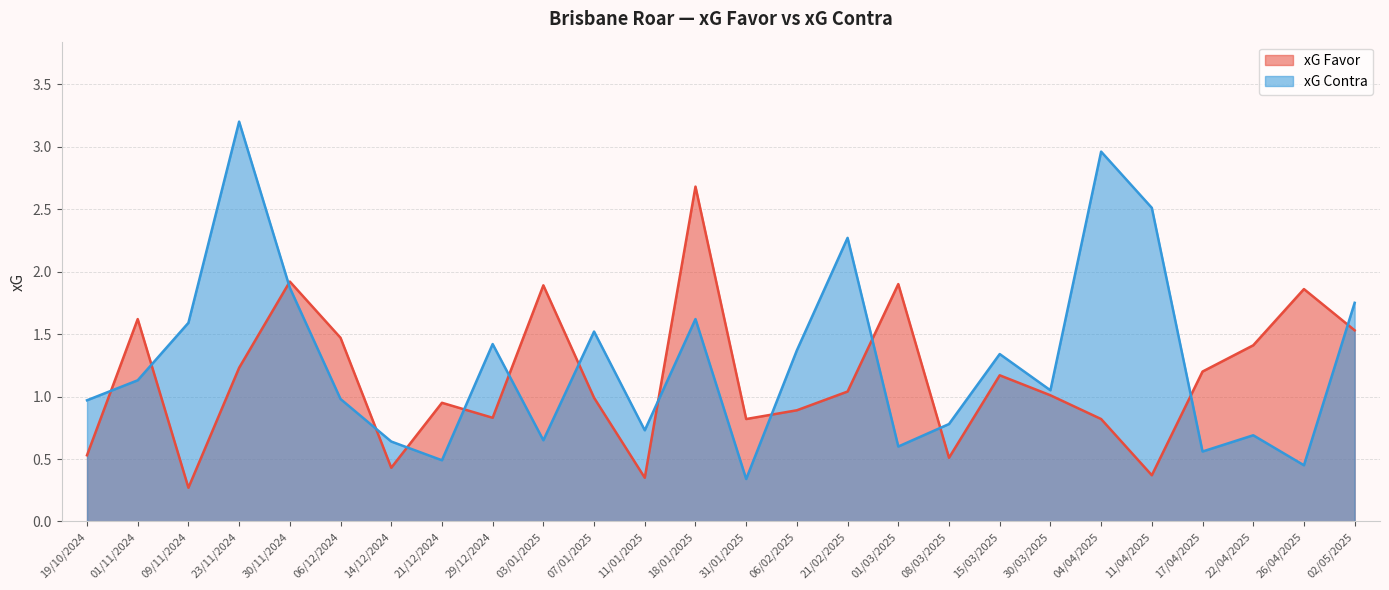

What is the sum of the xG Favor values at 15/03/2025 and 14/12/2024?

1.6